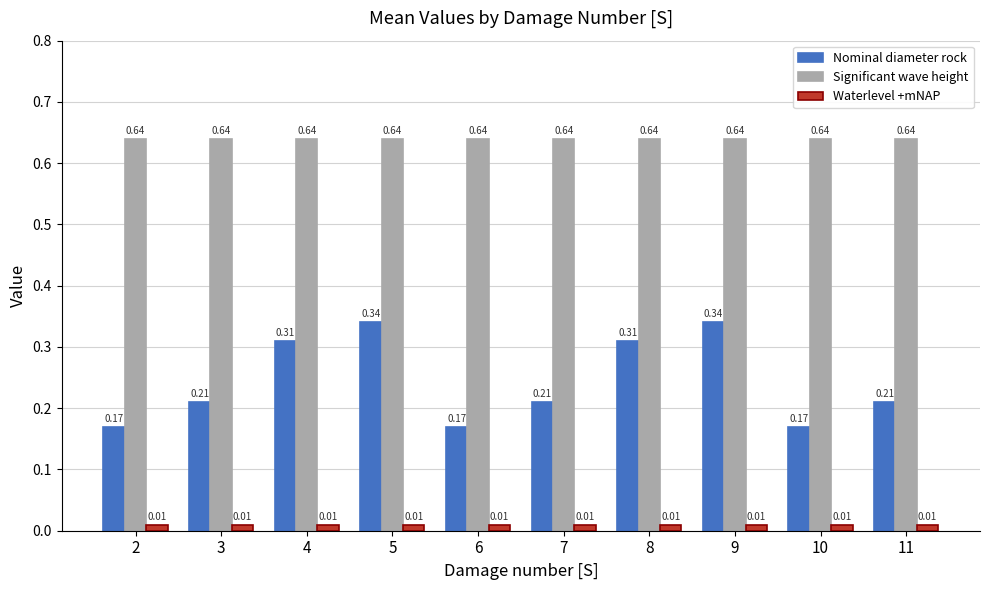

Rank the series at 5 from lowest to highest value.

Waterlevel +mNAP, Nominal diameter rock, Significant wave height